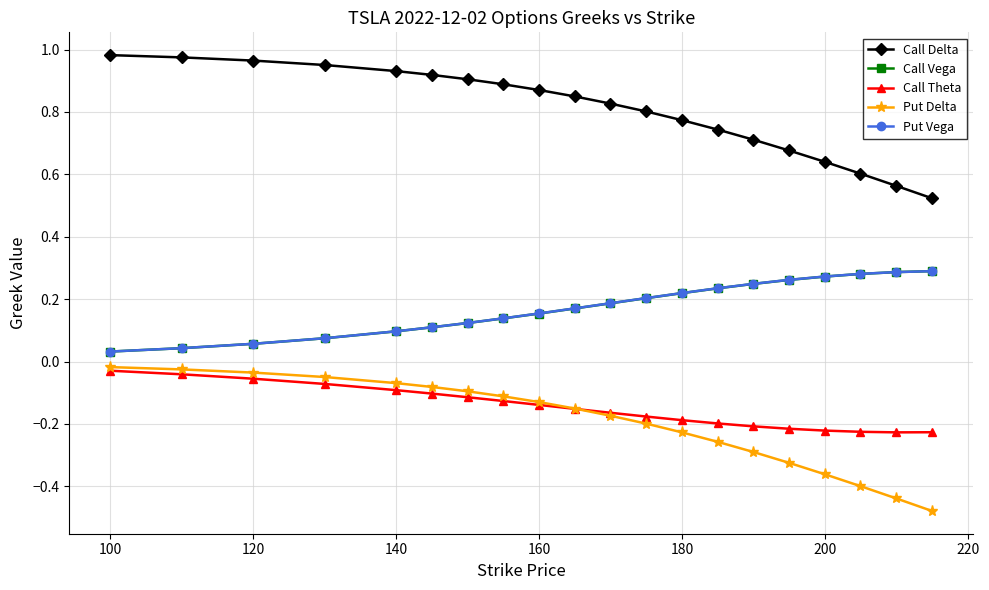

Which series has the largest total across all categories?

Call Delta